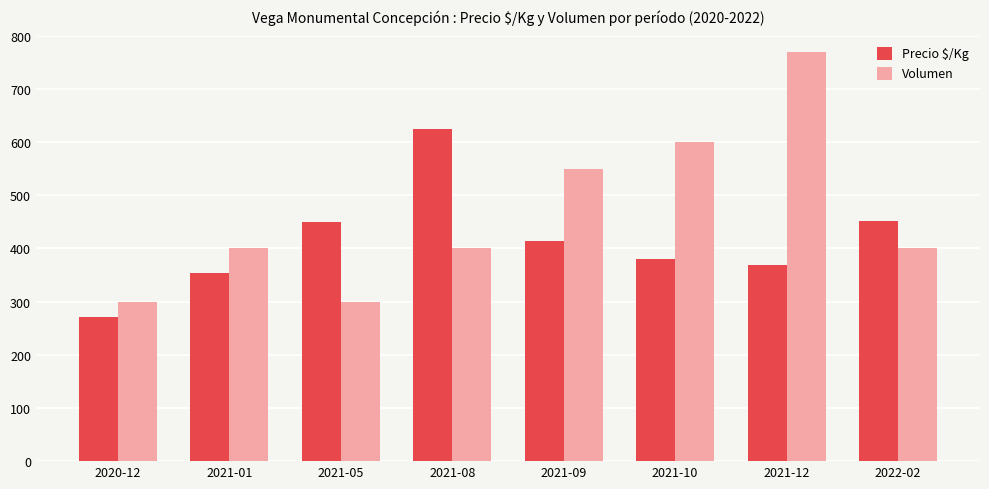

Is the value of Volumen at 2021-12 greater than the value of Precio $/Kg at 2021-01?

Yes